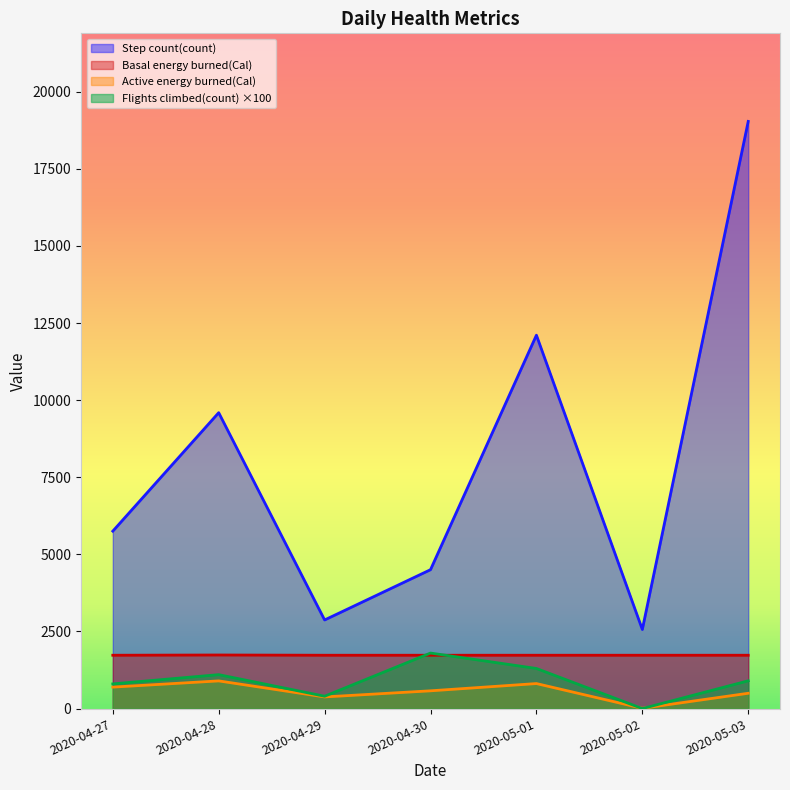

Which series has the largest range (max minus min)?

Step count(count)